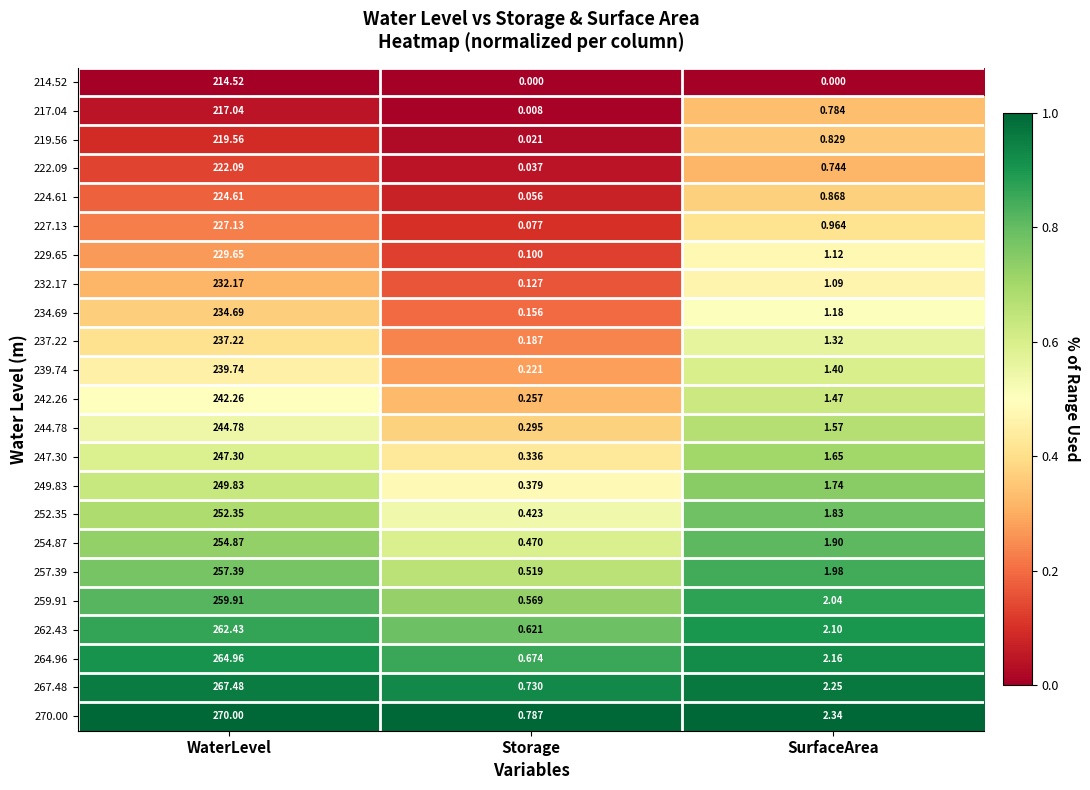

At which label does 237.22 reach its minimum?

Storage